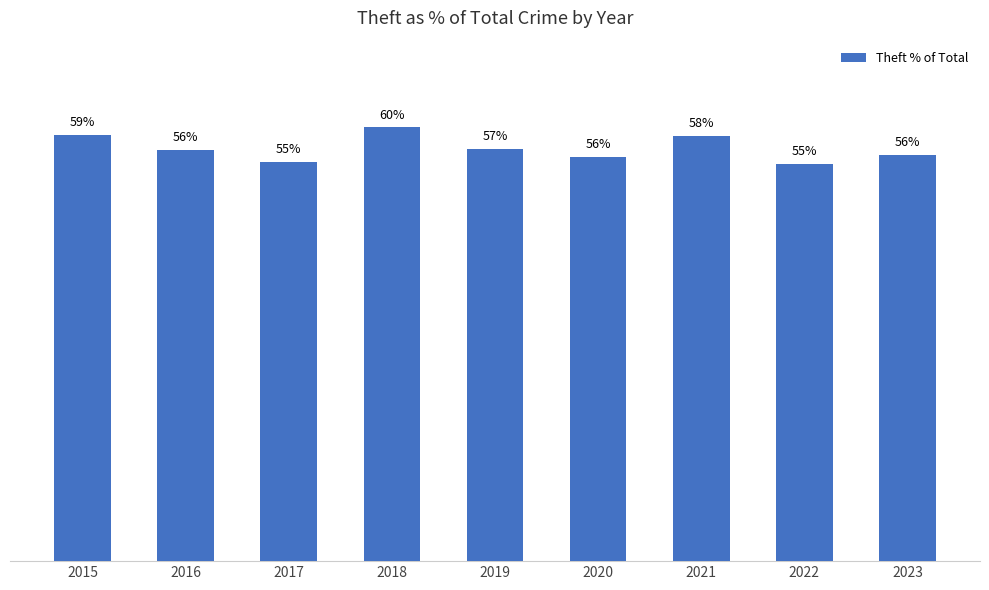

List the labels in order of value, smallest first.

2022, 2017, 2020, 2023, 2016, 2019, 2021, 2015, 2018